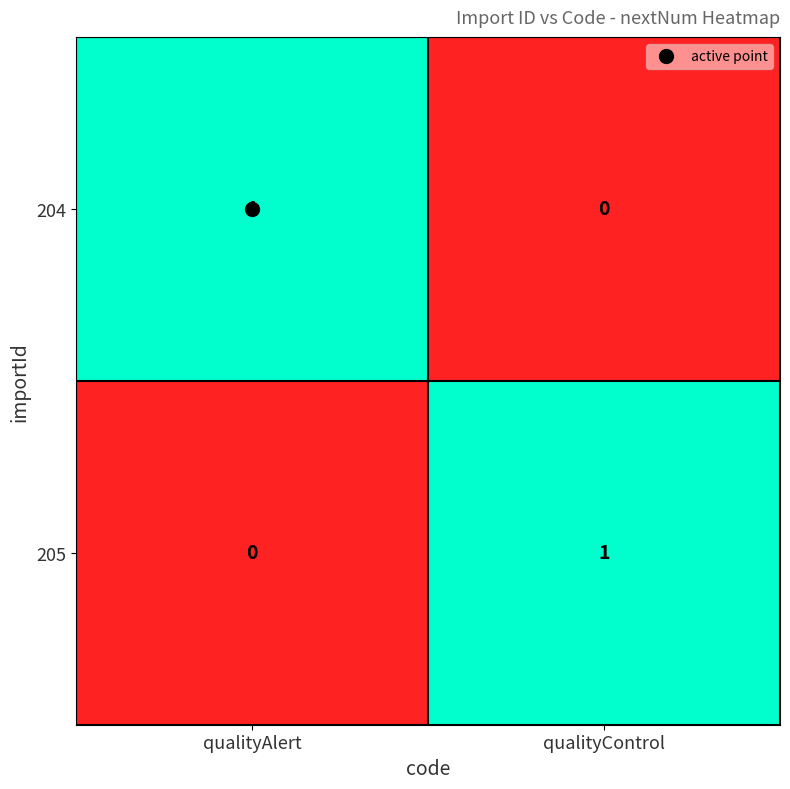

How many distinct data groups are displayed?

2